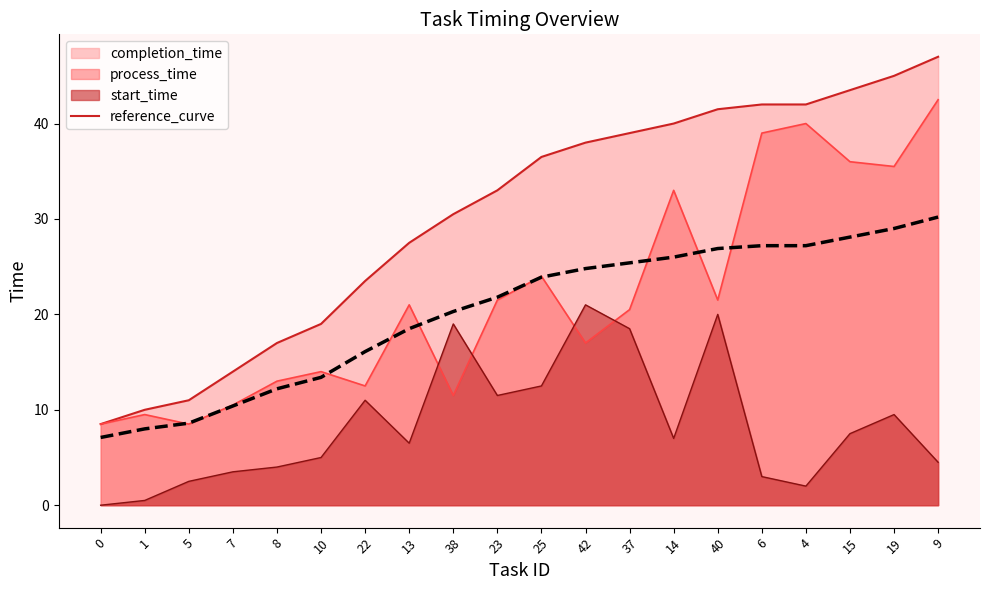

How many values are below 23?

10